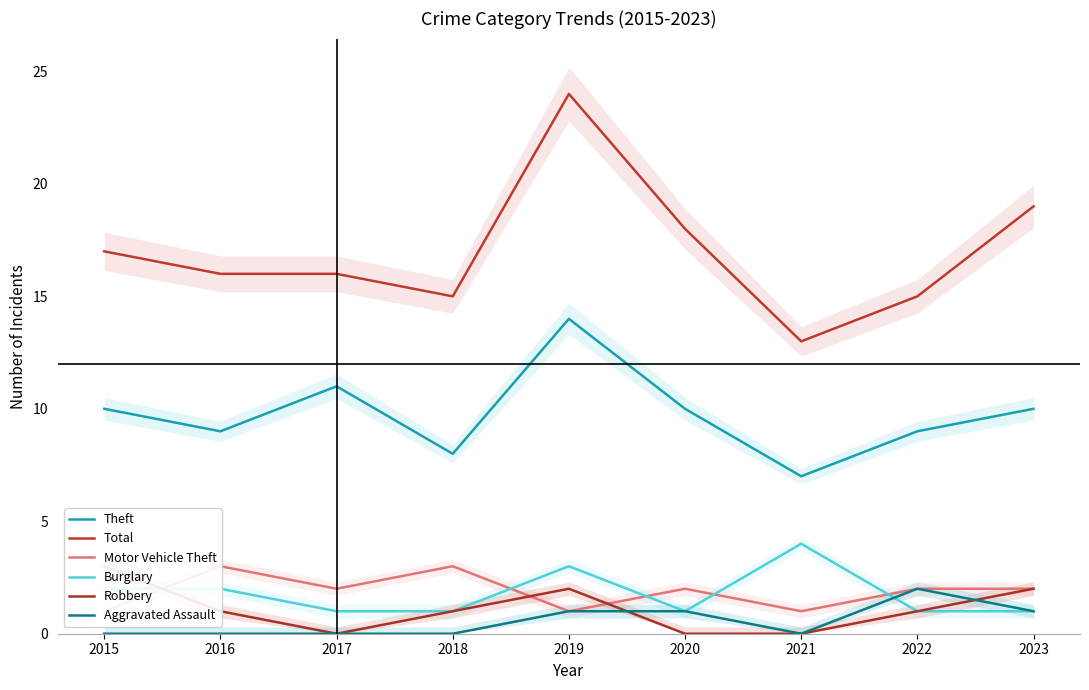

What are all the series names shown in the legend?

Theft, Total, Motor Vehicle Theft, Burglary, Robbery, Aggravated Assault